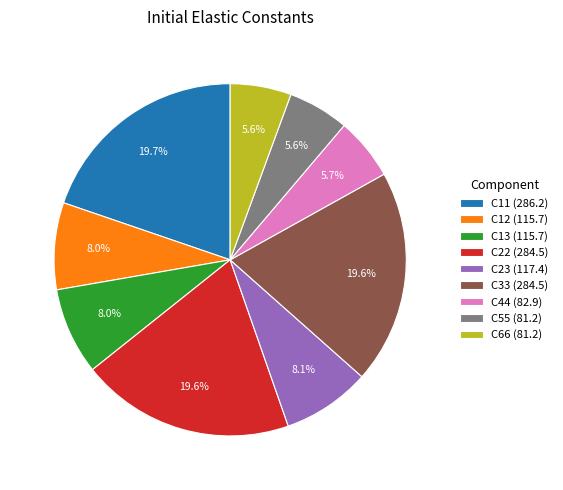

Which has a higher value, C44 or C22?

C22